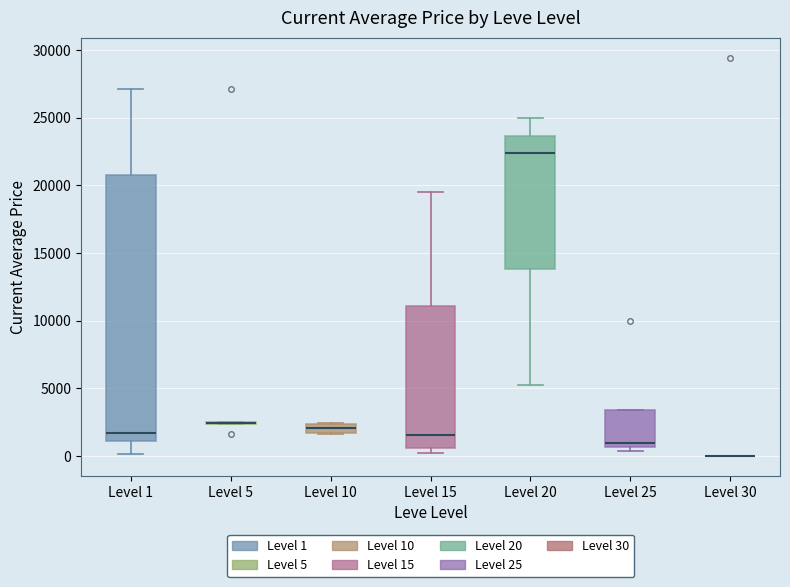

Which box is the tallest, from its lower edge to its upper edge?

Level 1